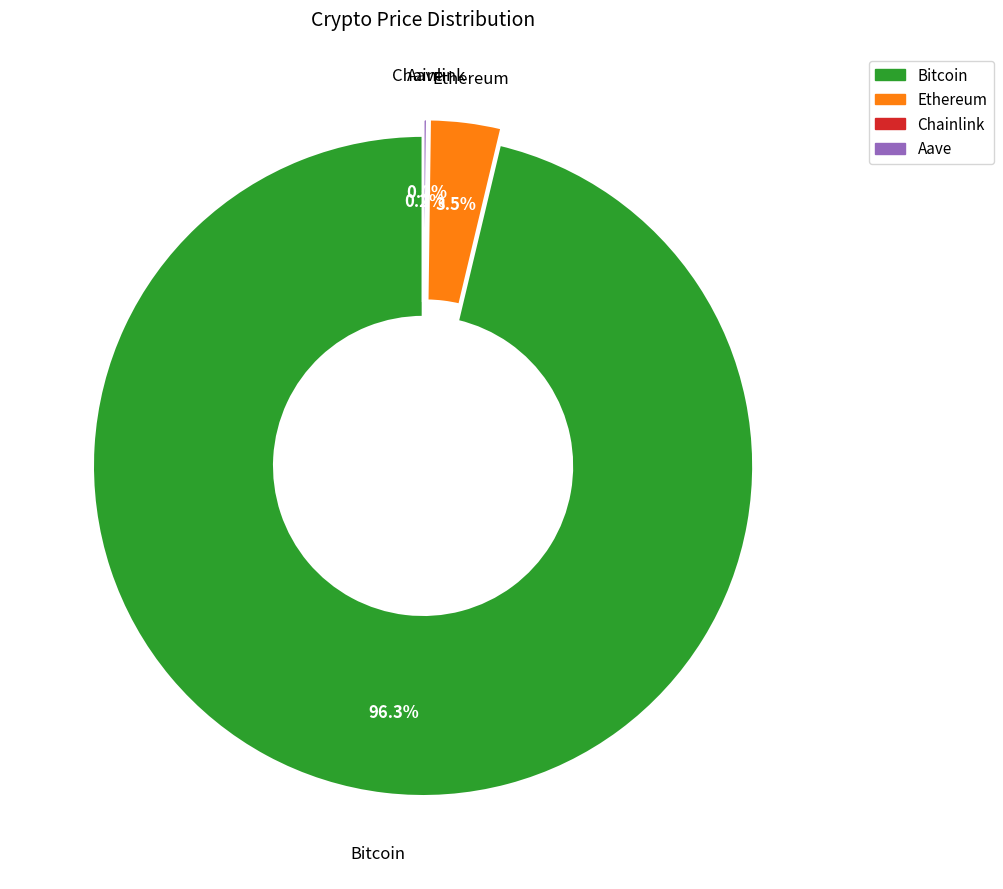

Which slice is the largest?

Bitcoin